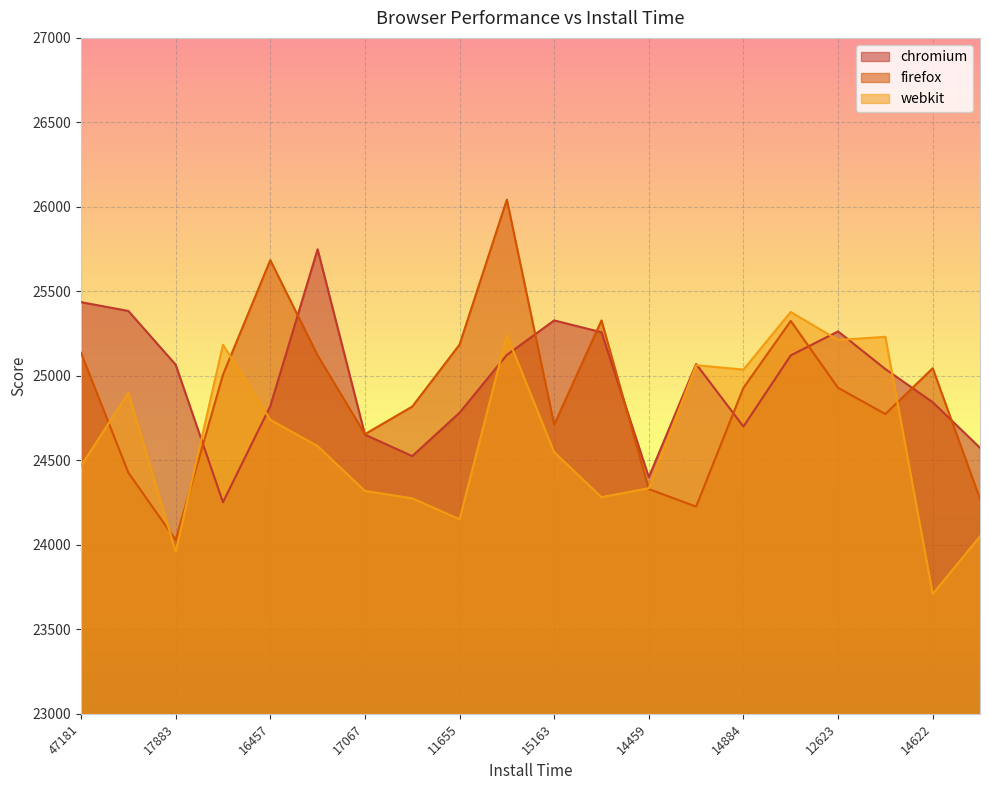

True or false: webkit has a value of 23959 at 17883.

True